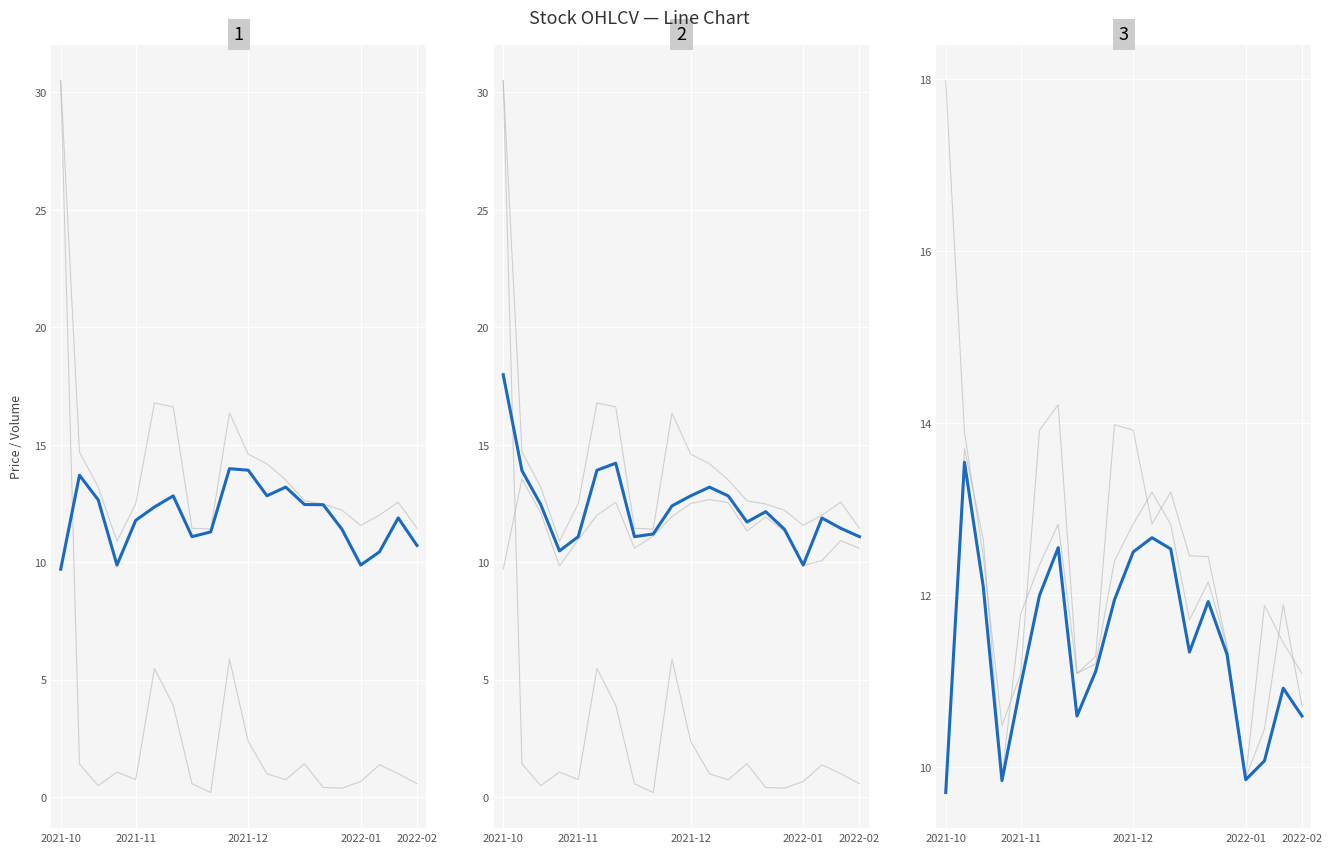

Read the open value at 2022-02-03.

10.4